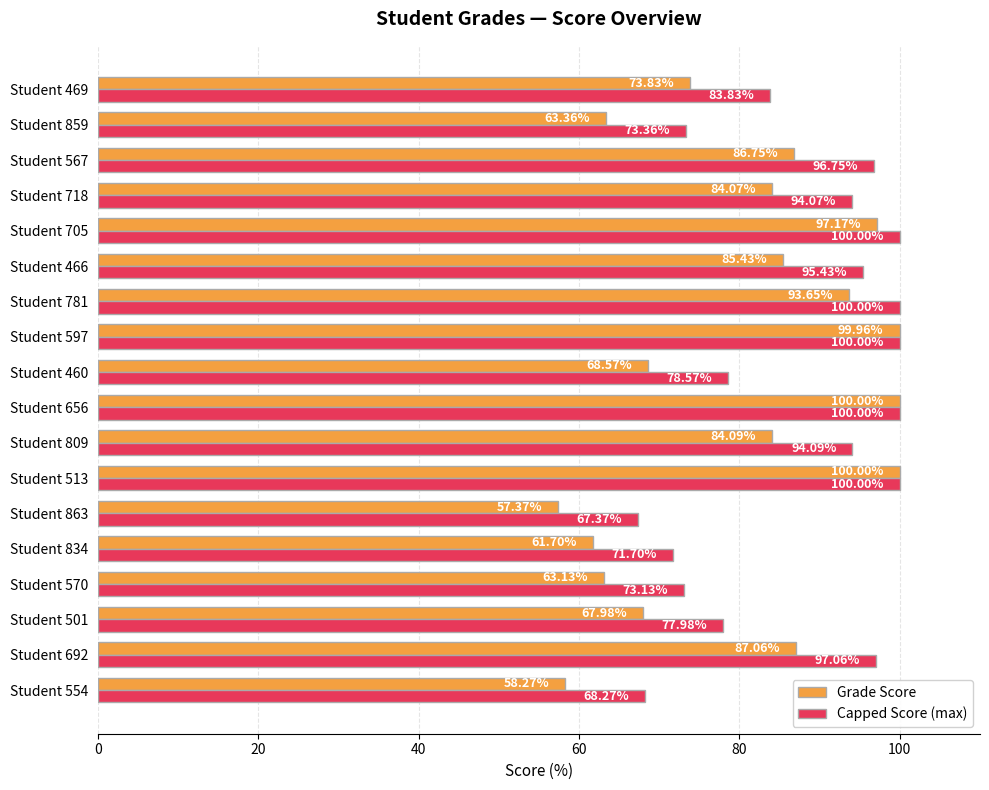

Which series changed the most between Student 513 and Student 809?

Grade Score